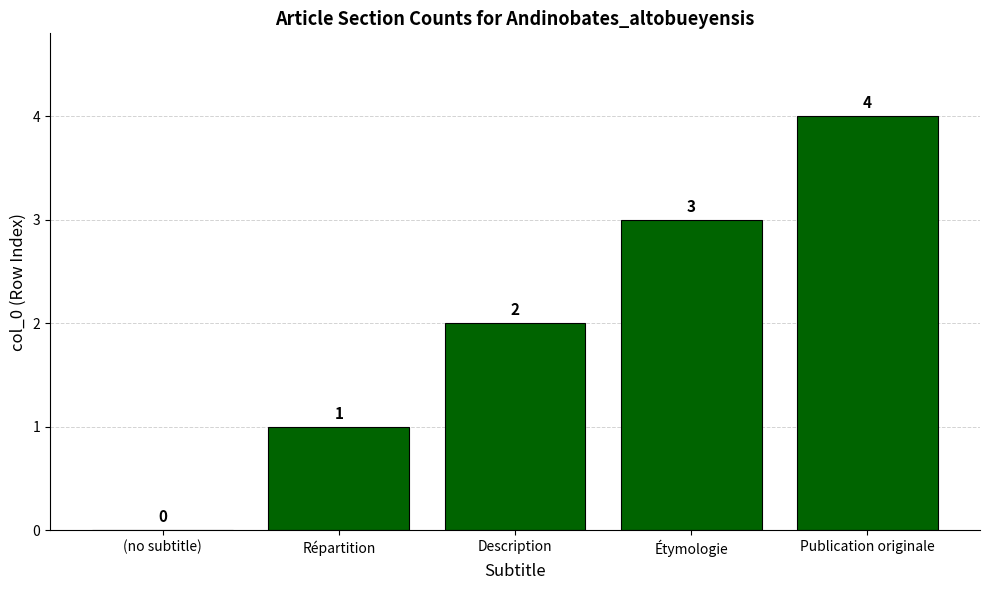

What is the sum of all values?

10